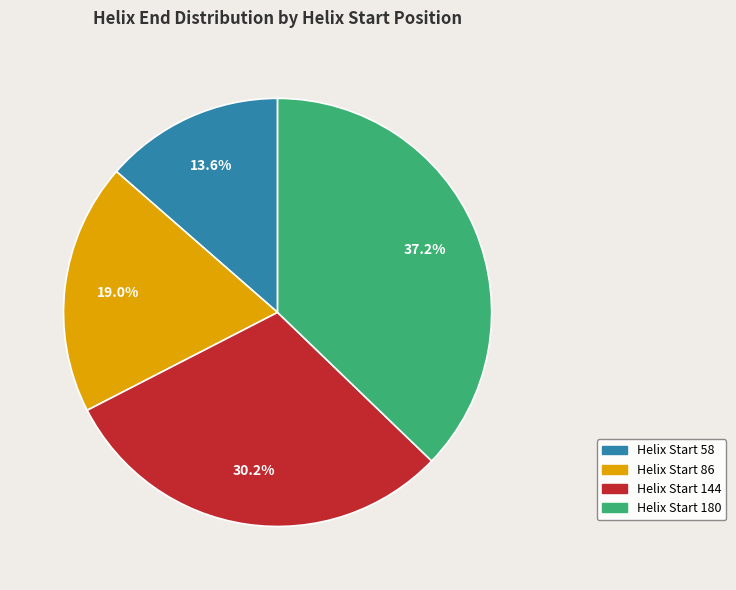

Does Helix Start 86 account for over 50% of the chart?

No